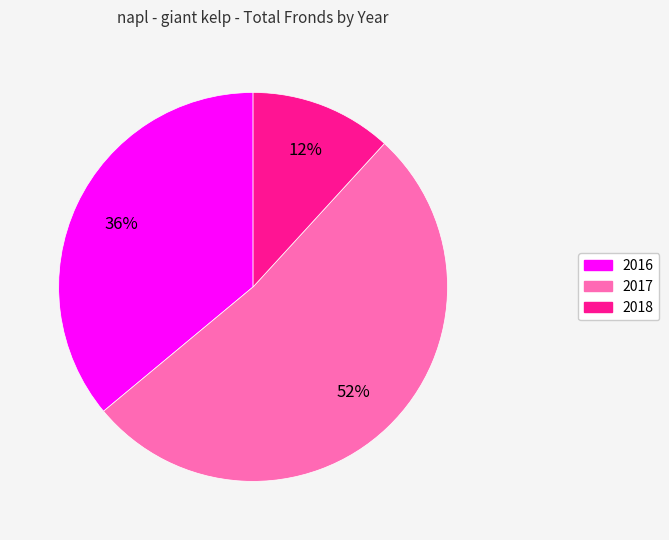

True or false: 2018 accounts for 1% of the total.

False